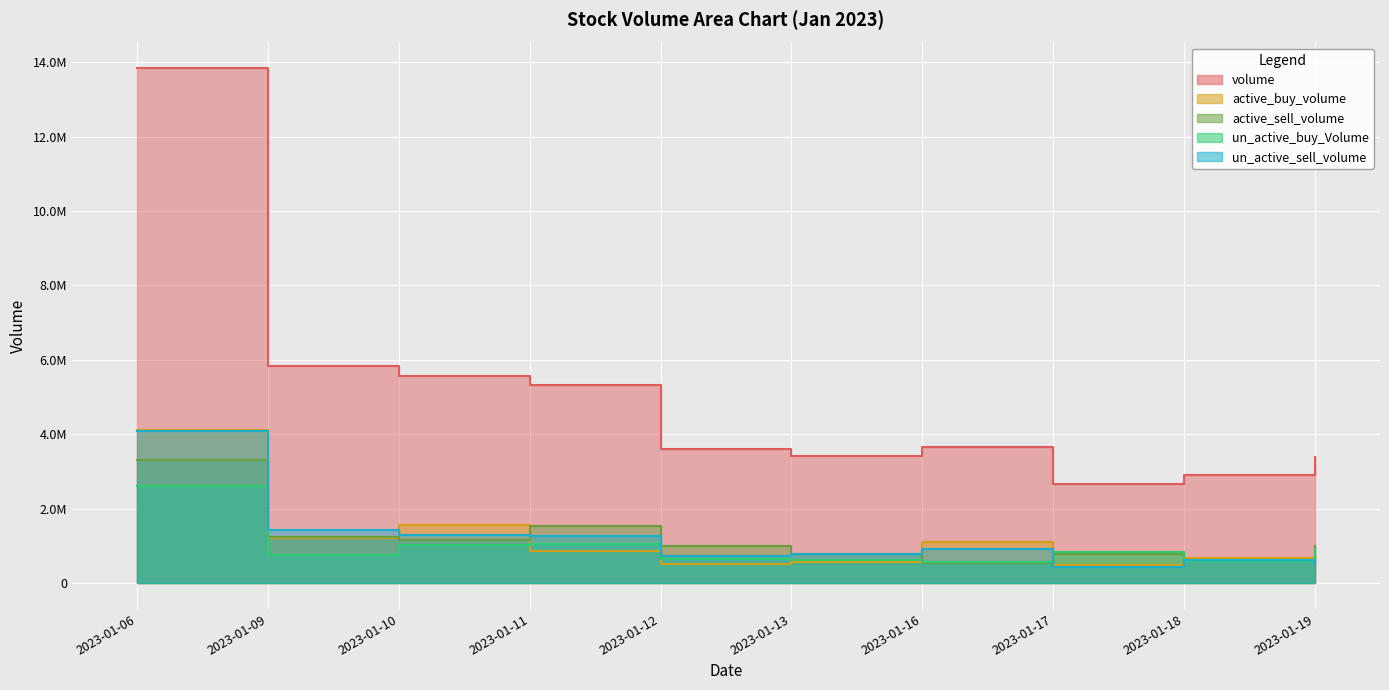

How many times do un_active_sell_volume and active_buy_volume cross each other?

4